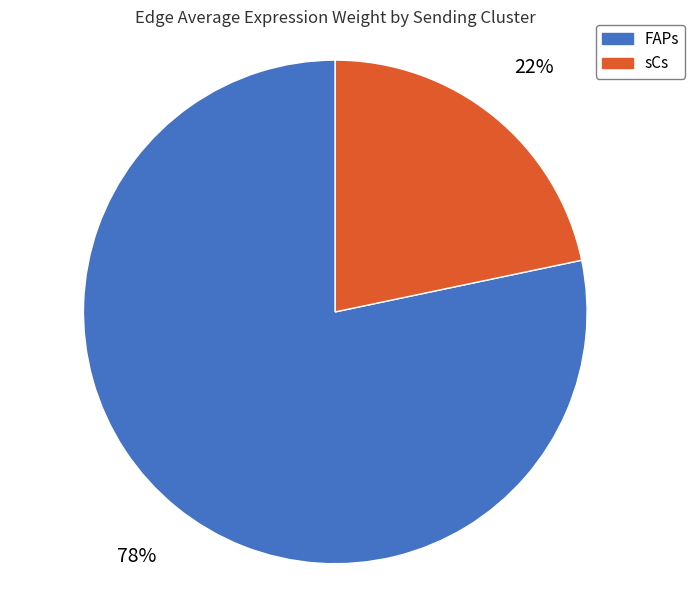

To the nearest percent, what percentage of the pie is FAPs?

78%